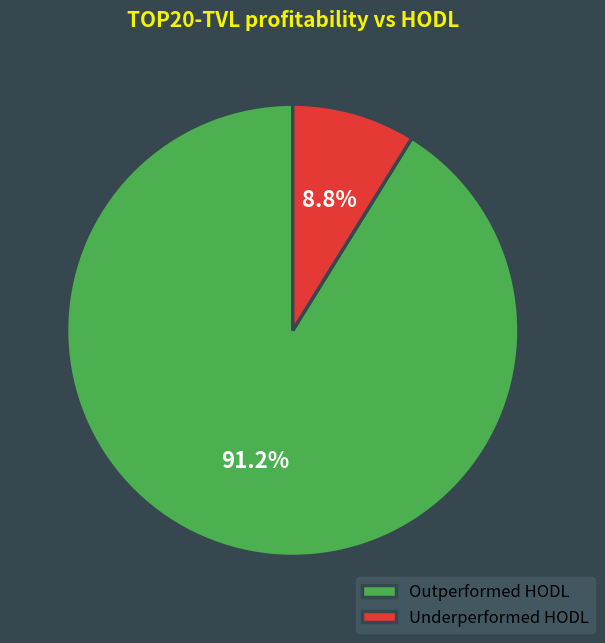

Count the number of slices in the pie.

2